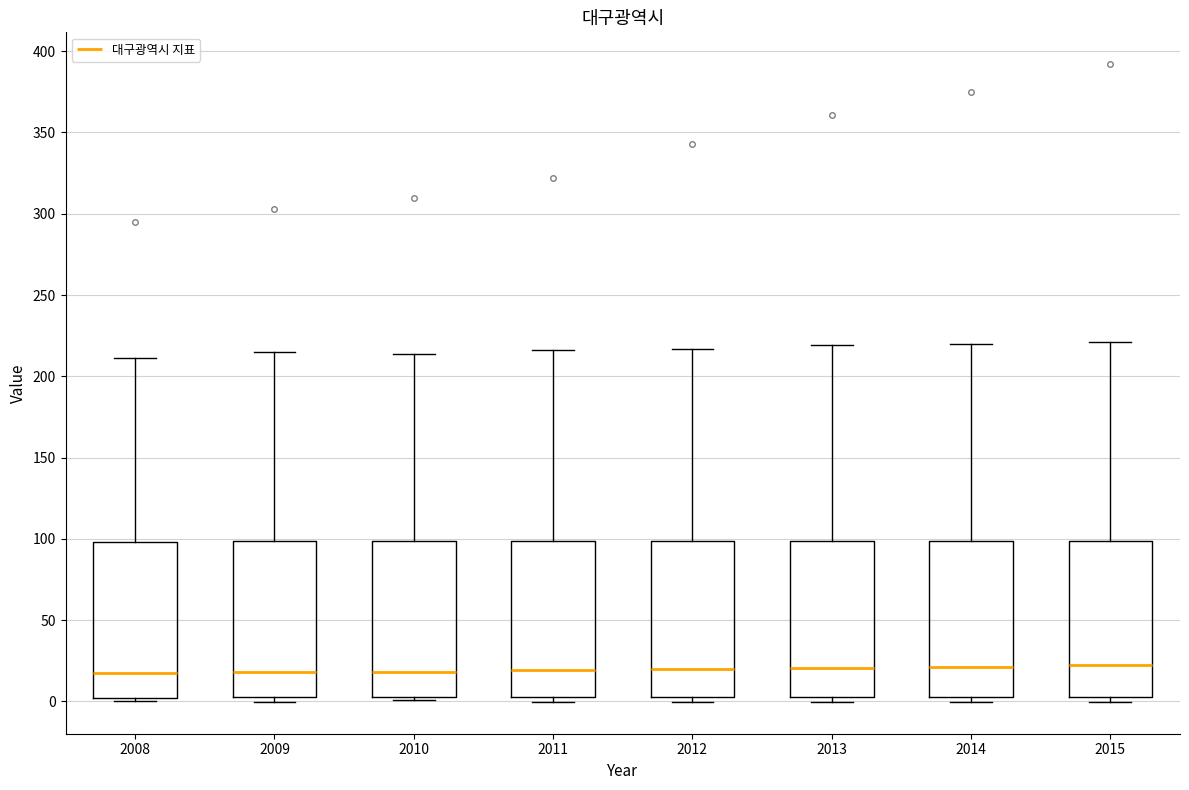

Reading left to right, transcribe this box plot: for each box, give where its median line is, the range the box spans, and where its two whiskers end, as read against the y-axis. The values are not printed on the chart, so give them approximately, as read against the axis.

2008: median 15, box 0 to 100, whiskers 0 (just below the box's lower edge) to 210
2009: median 20, box 0 to 100, whiskers 0 (just below the box's lower edge) to 215
2010: median 20, box 0 to 100, whiskers 0 (just below the box's lower edge) to 215
2011: median 20, box 5 to 100, whiskers 0 to 215
2012: median 20, box 5 to 100, whiskers 0 to 215
2013: median 20, box 5 to 100, whiskers 0 to 220
2014: median 20, box 5 to 100, whiskers 0 to 220
2015: median 25, box 5 to 100, whiskers 0 to 220